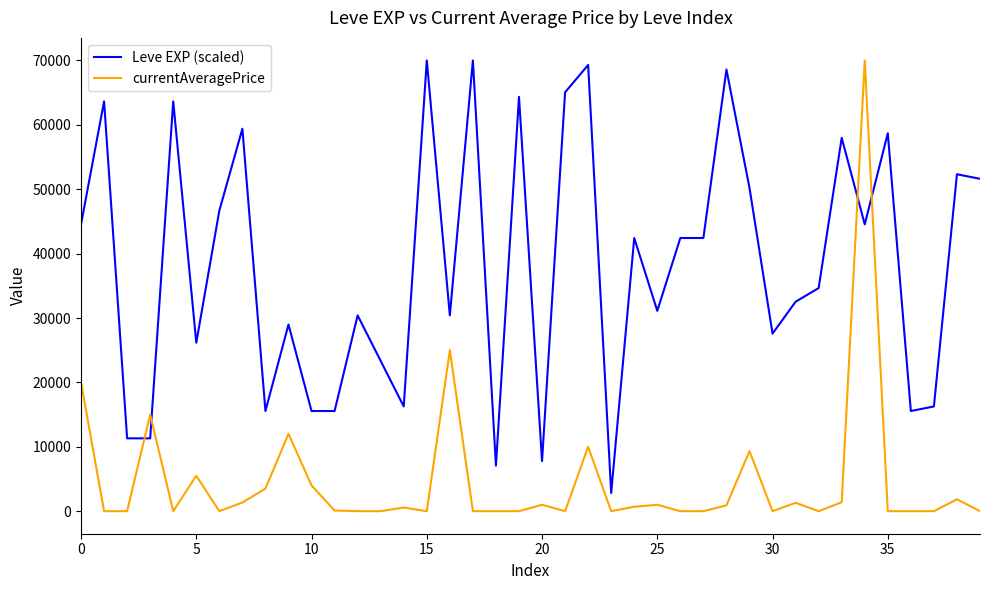

Which series has the largest total across all categories?

Leve EXP (scaled)